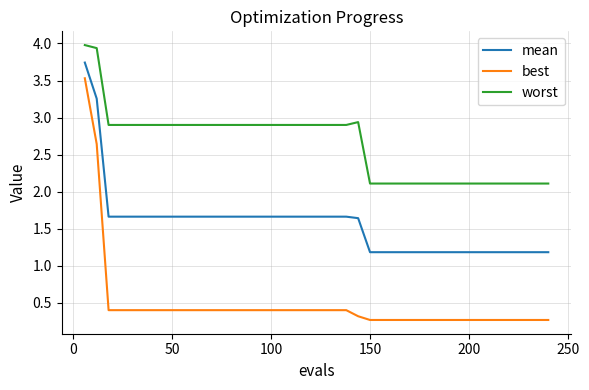

Which series has the largest total across all categories?

worst